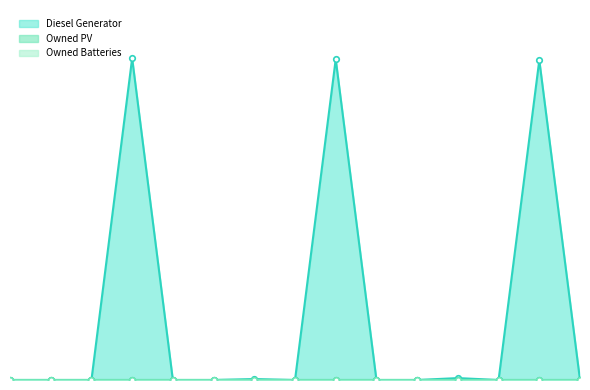

True or false: Owned PV and Owned Batteries intersect in this chart.

False